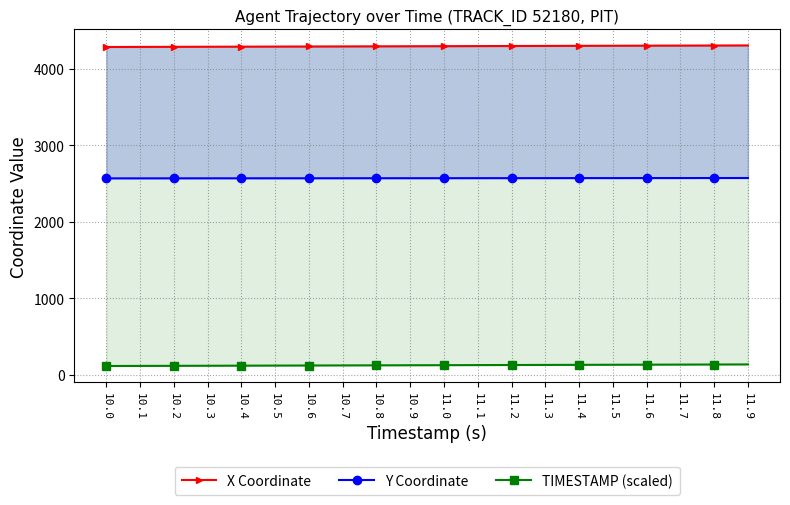

What is the total value across all series at 11.2?

6997.4